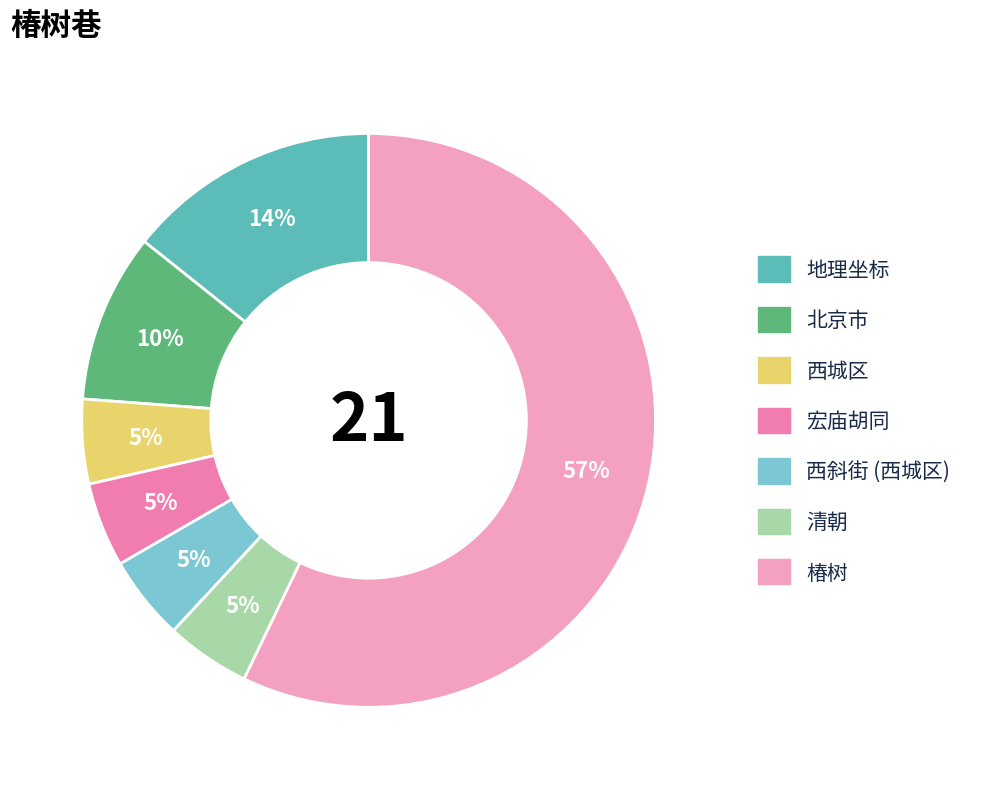

True or false: 西斜街 (西城区) accounts for 5% of the total.

True